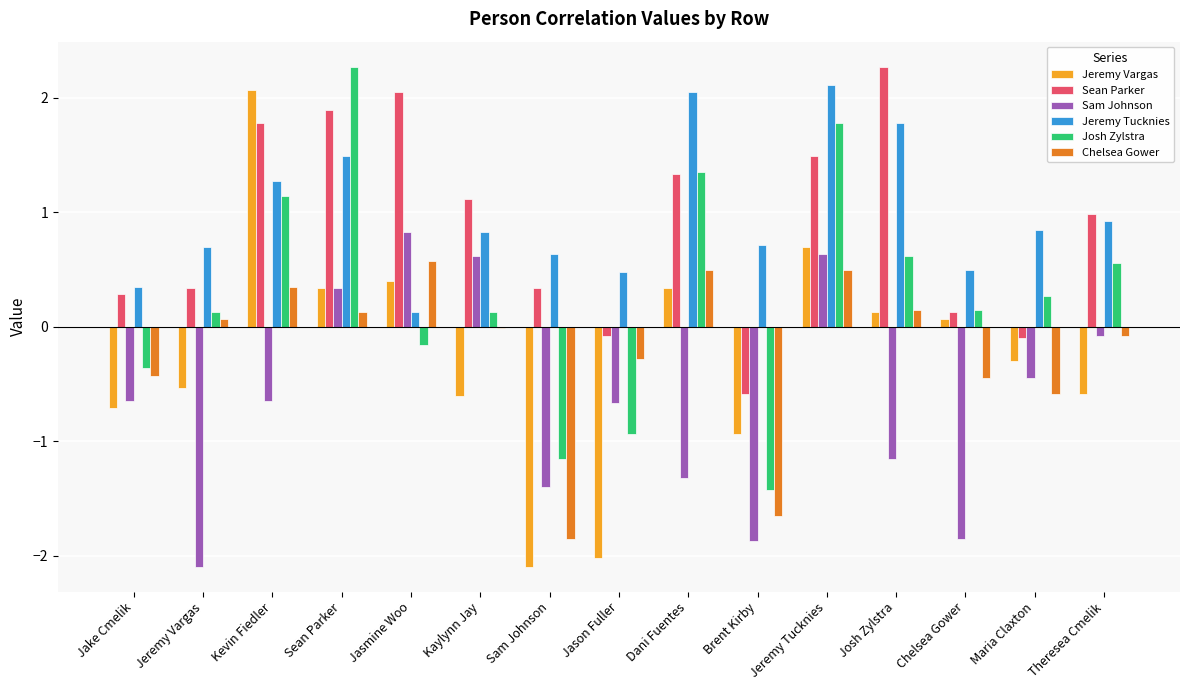

What value does the Sam Johnson series have at Dani Fuentes?

-1.3